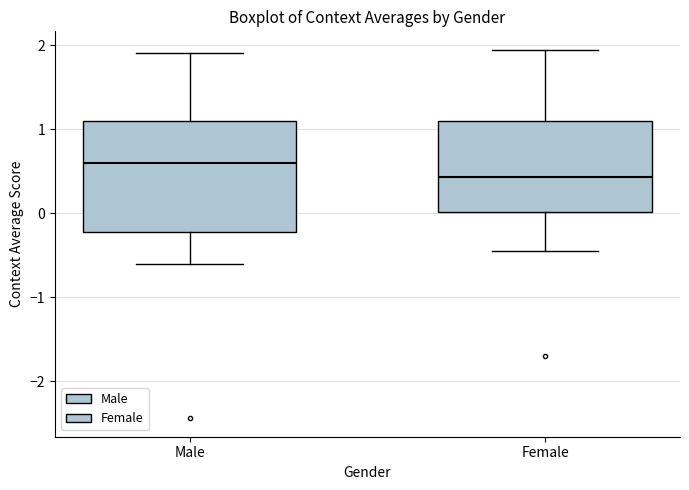

Reading left to right, read every box against the y-axis: the position of its median line, the range the box covers, and the ends of its whiskers. The values are not printed on the chart, so give them approximately, as read against the axis.

Male: median 0.6, box -0.2 to 1.1, whiskers -0.6 to 1.9
Female: median 0.4, box 0.0 to 1.1, whiskers -0.4 to 1.9